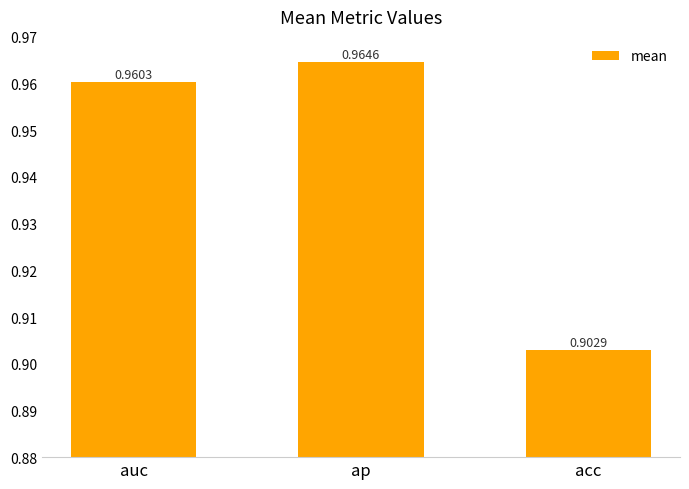

What is the label of the 2nd bar from the right?

ap